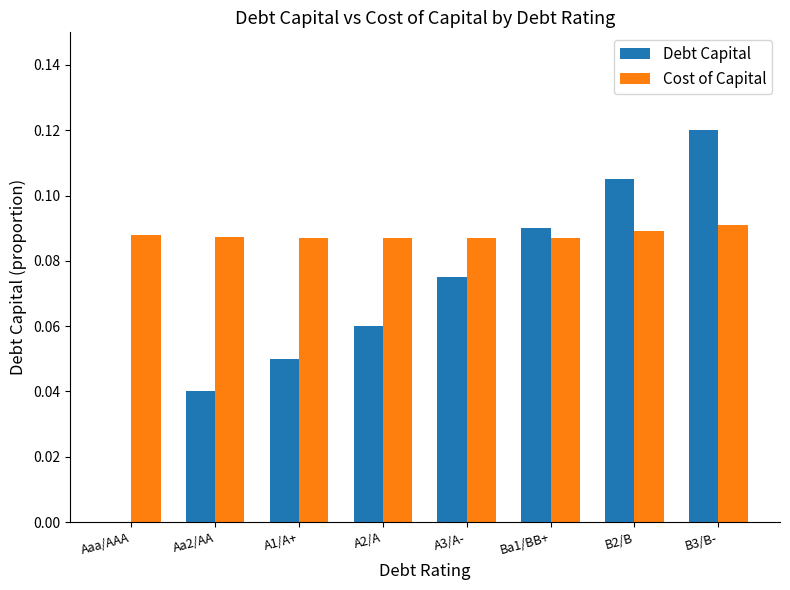

Which label corresponds to the largest value in the chart?

B3/B-